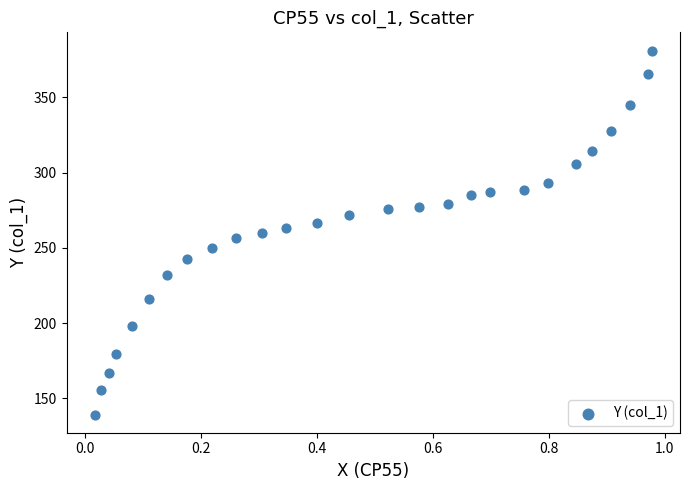

What is the range of X values (max minus min)?

1.0